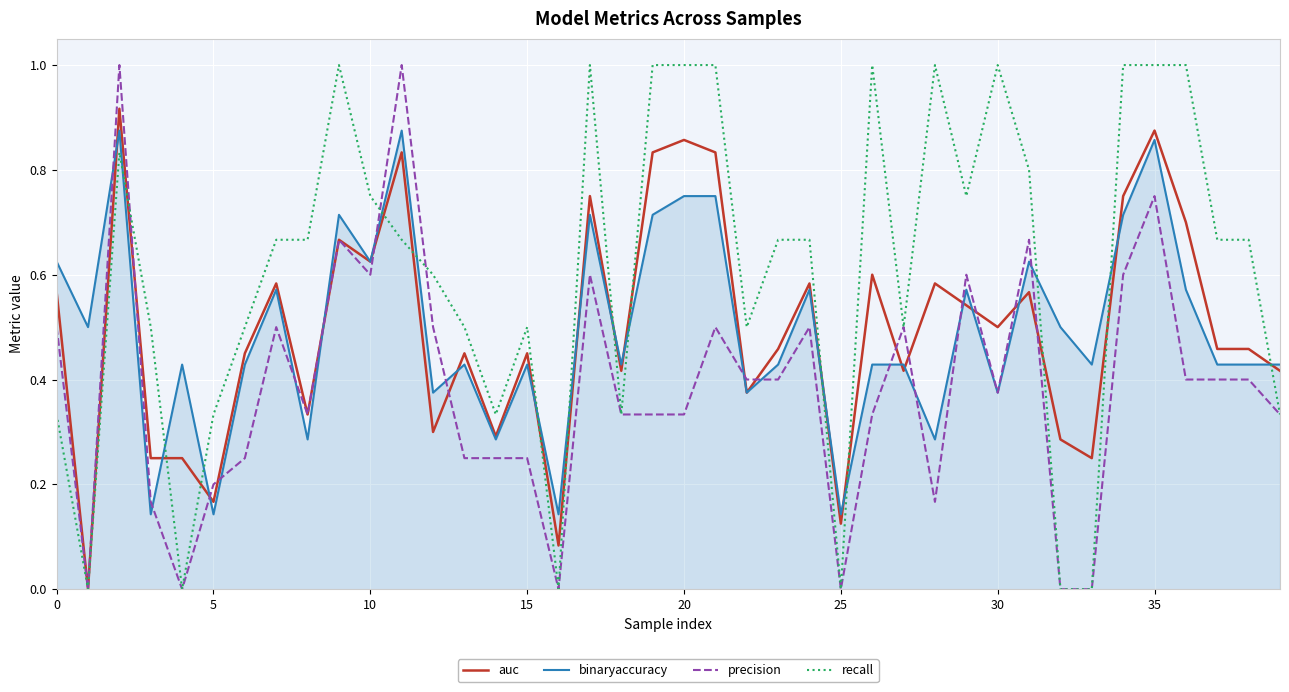

Which series has the largest total across all categories?

recall